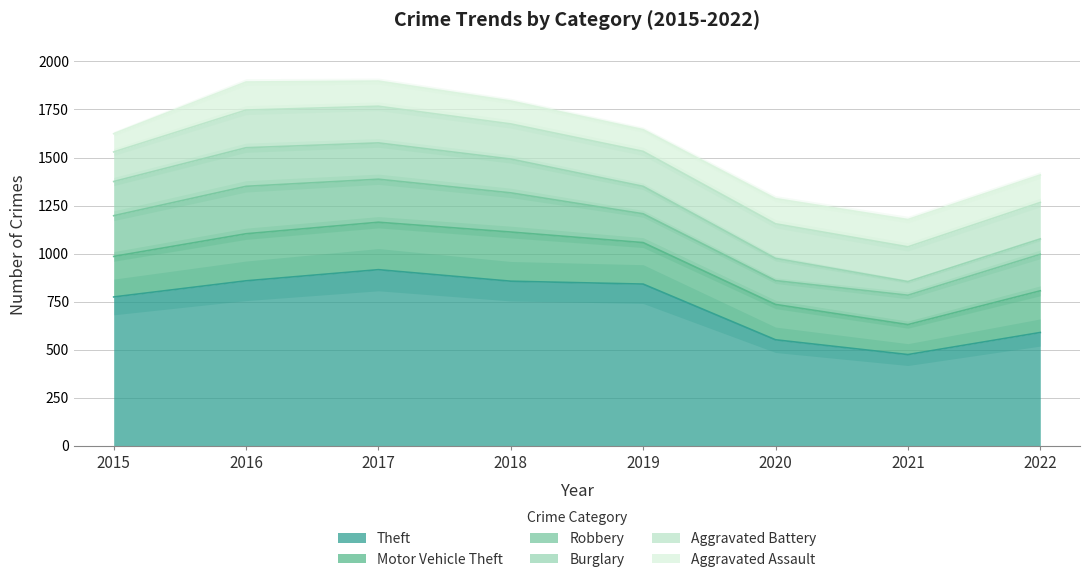

What is the sum of the Burglary values at 2017 and 2018?

365